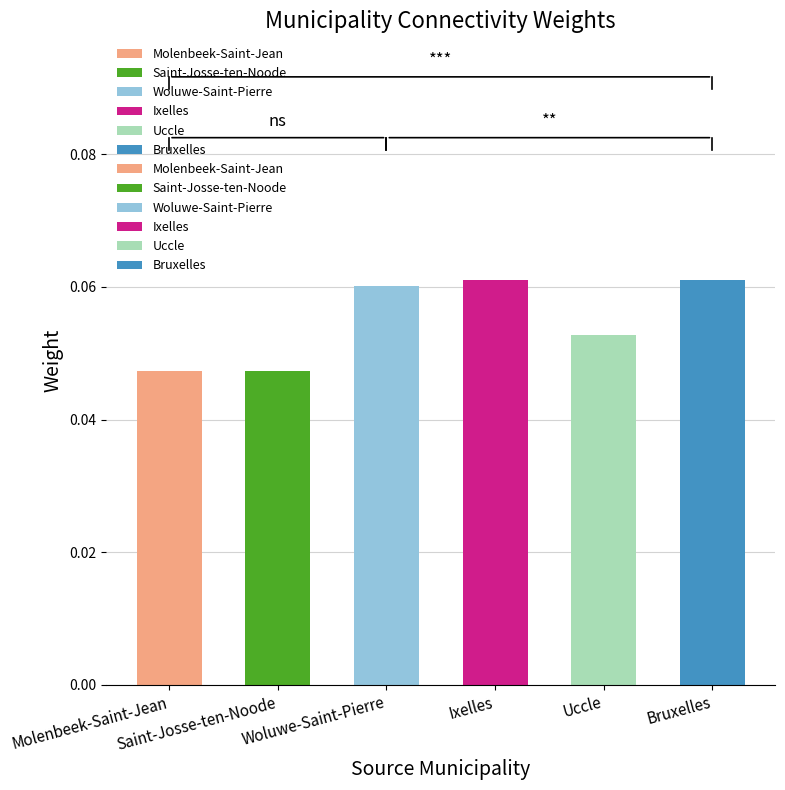

What is the maximum value shown in the chart?

0.1